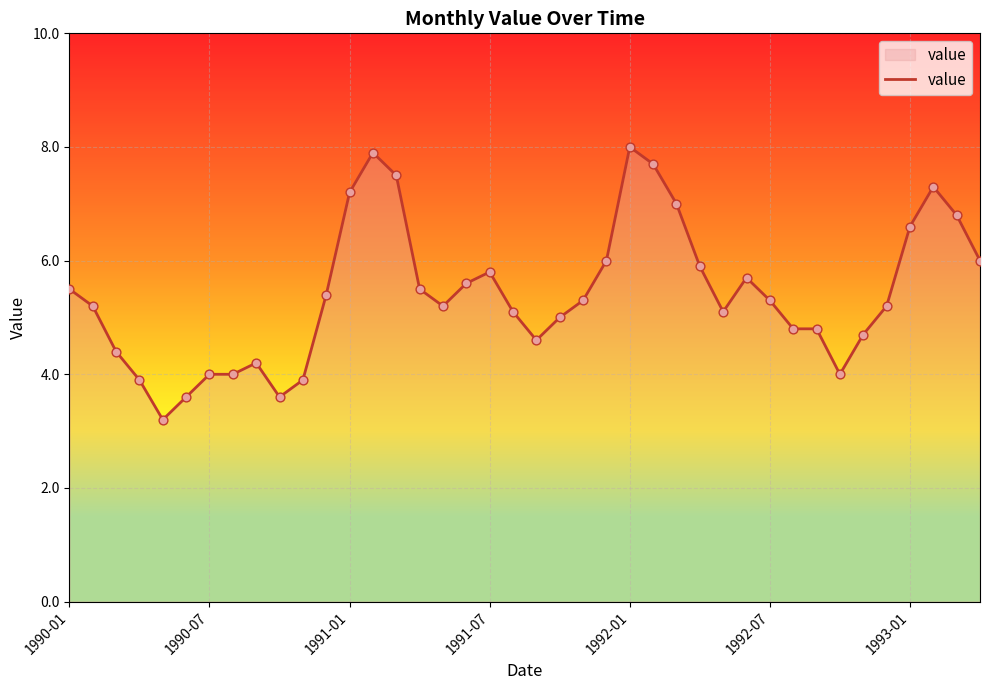

What is the difference between the maximum and minimum values?

4.8